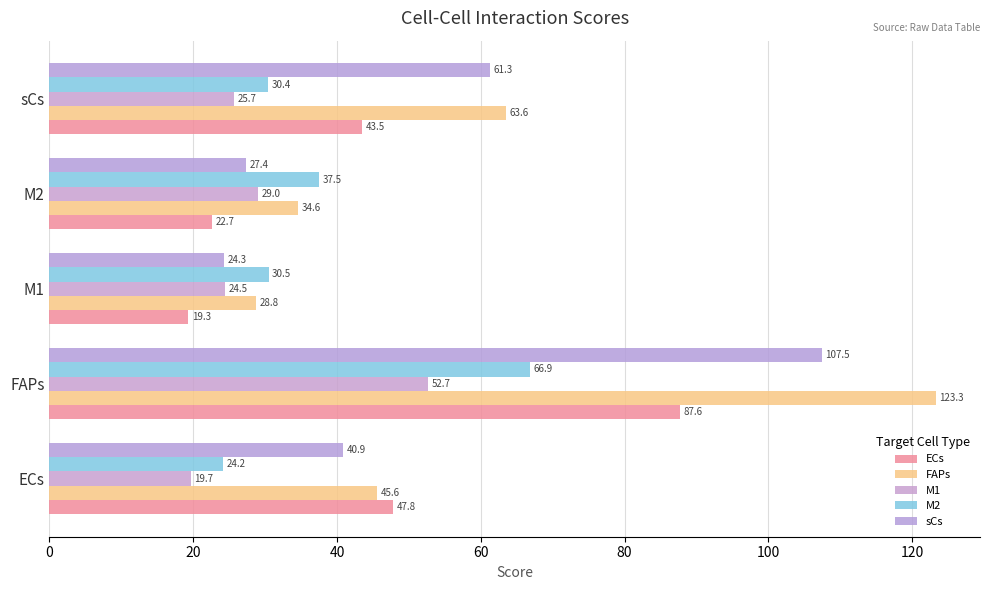

What is the sum of all sCs values?

261.2